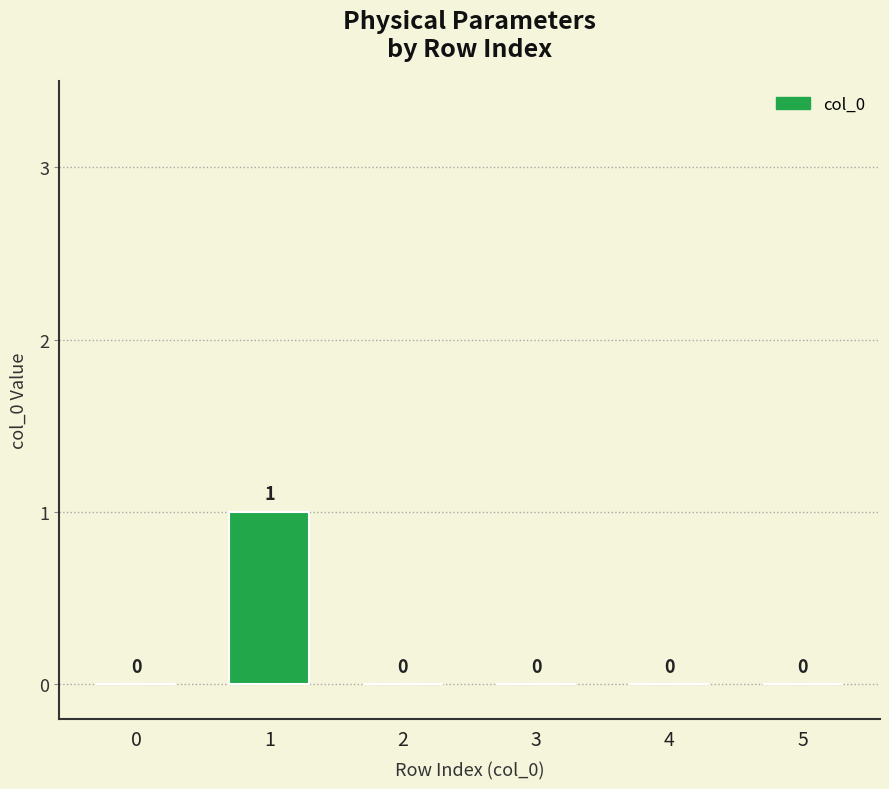

Reading right to left, extract all data points from this chart.

5=0	4=0	3=0	2=0	1=1	0=0